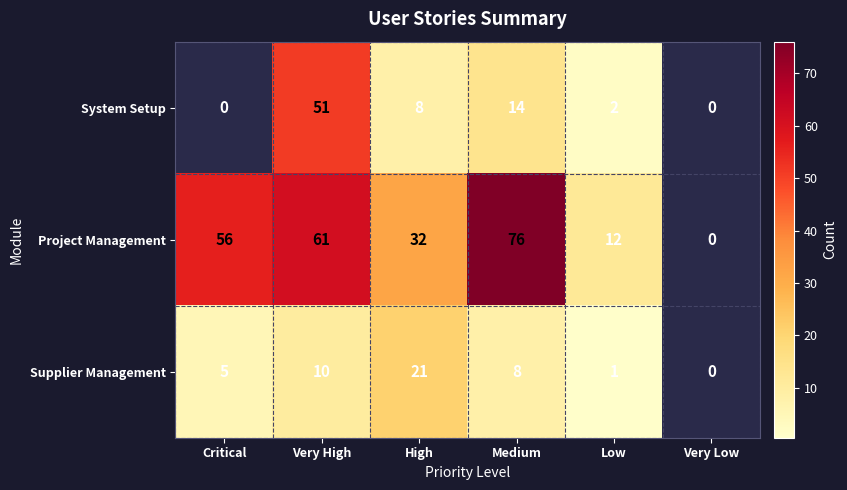

Reading right to left, list all the values displayed in this chart.

System Setup: 0	2	14	8	51	0
Project Management: 0	12	76	32	61	56
Supplier Management: 0	1	8	21	10	5